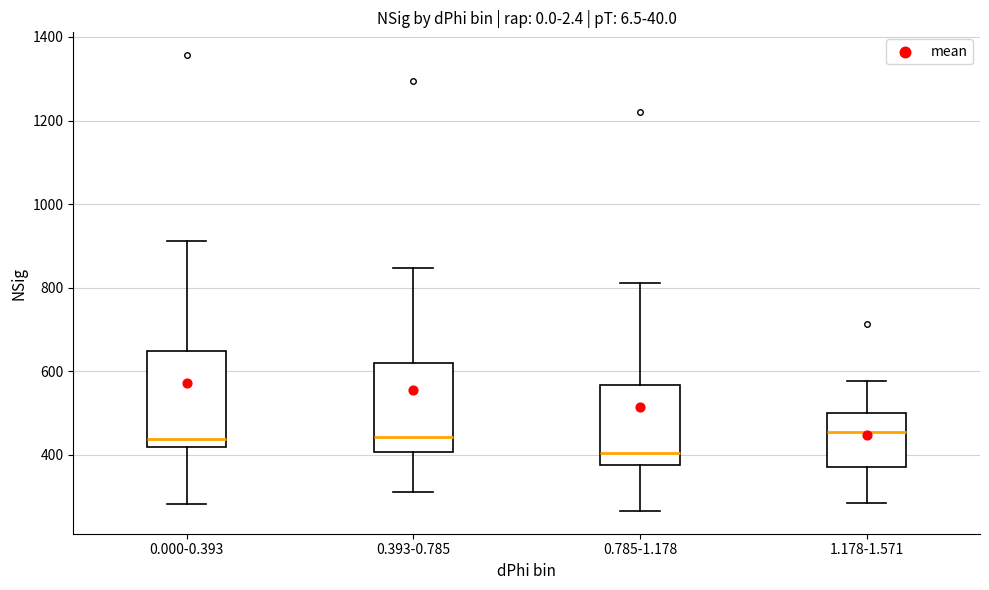

Where does the upper whisker of the box for 0.785-1.178 end on the y-axis? The values are not printed on the chart, so give them approximately, as read against the axis.

820